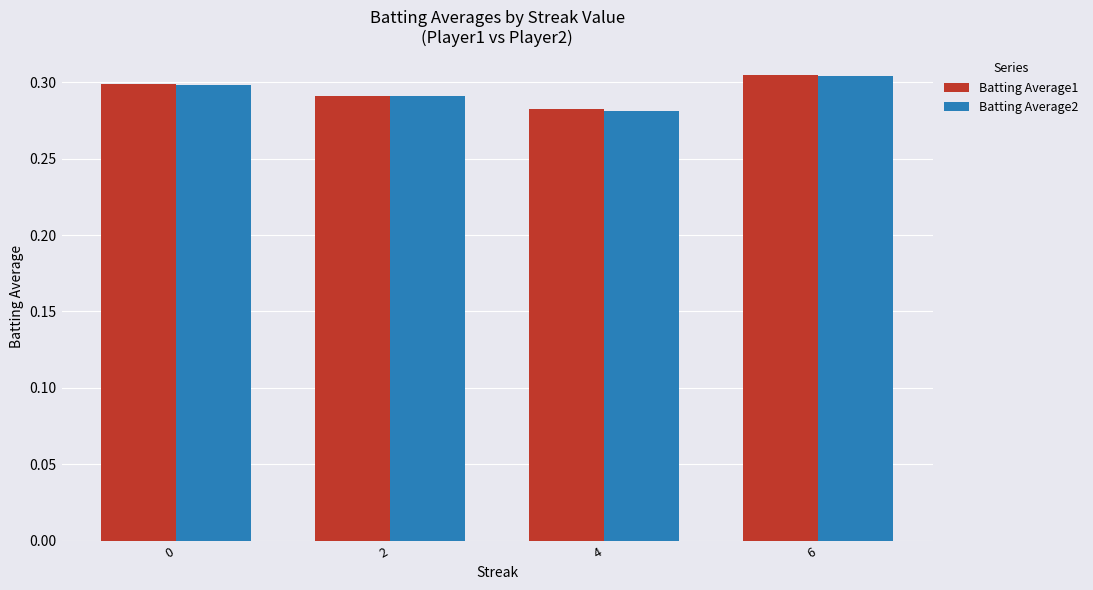

At which category is the sum across all series the highest?

6